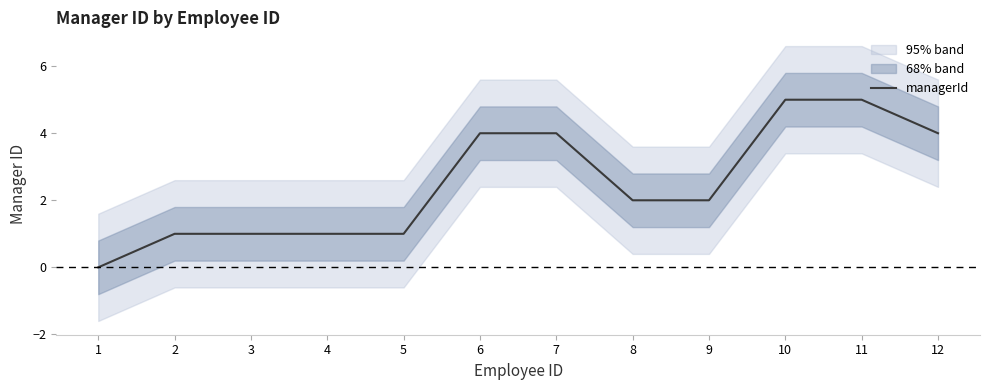

What is the difference between the maximum and minimum values?

5